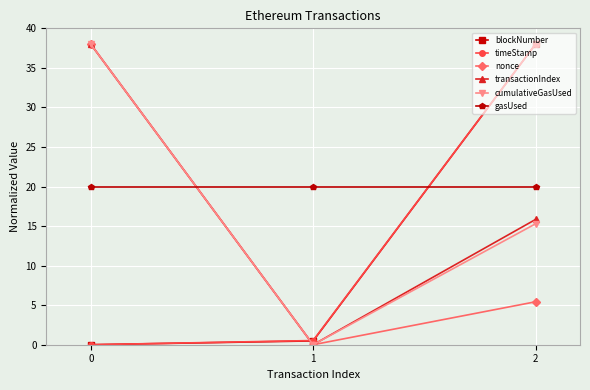

What is the value of the blockNumber point at the 3rd from the left?

38.0